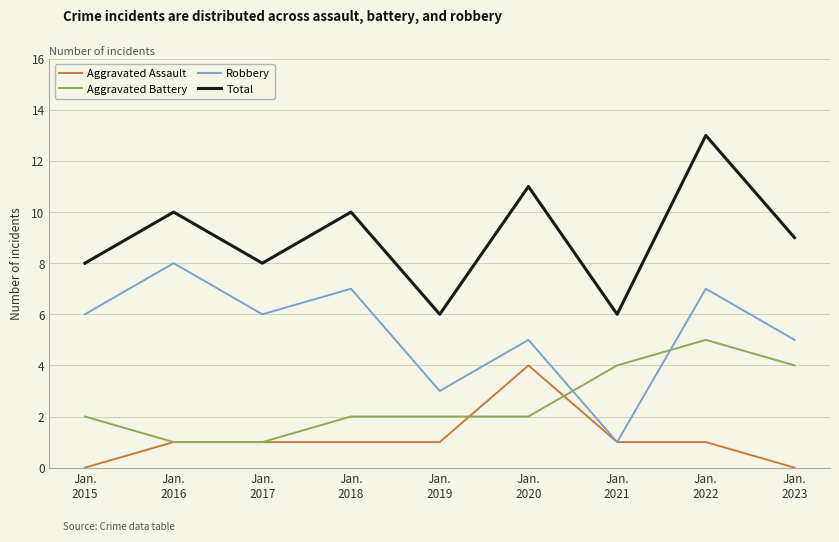

What is the lowest value of the Robbery series?

1